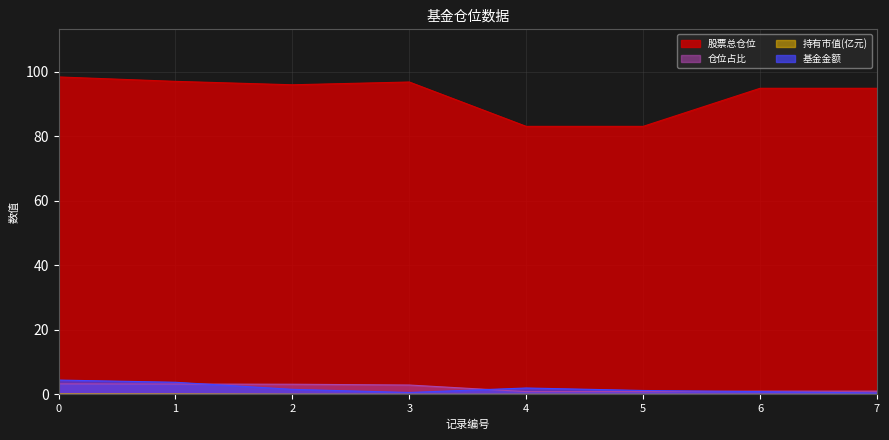

How many data points does each series have?

8